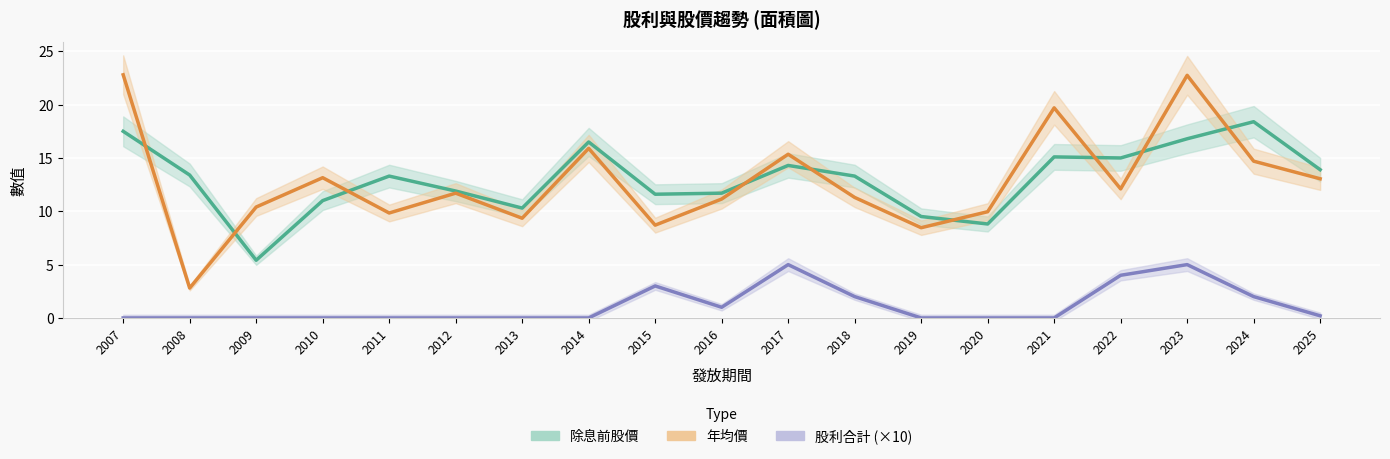

Does the chart display data point markers on the line(s)?

No